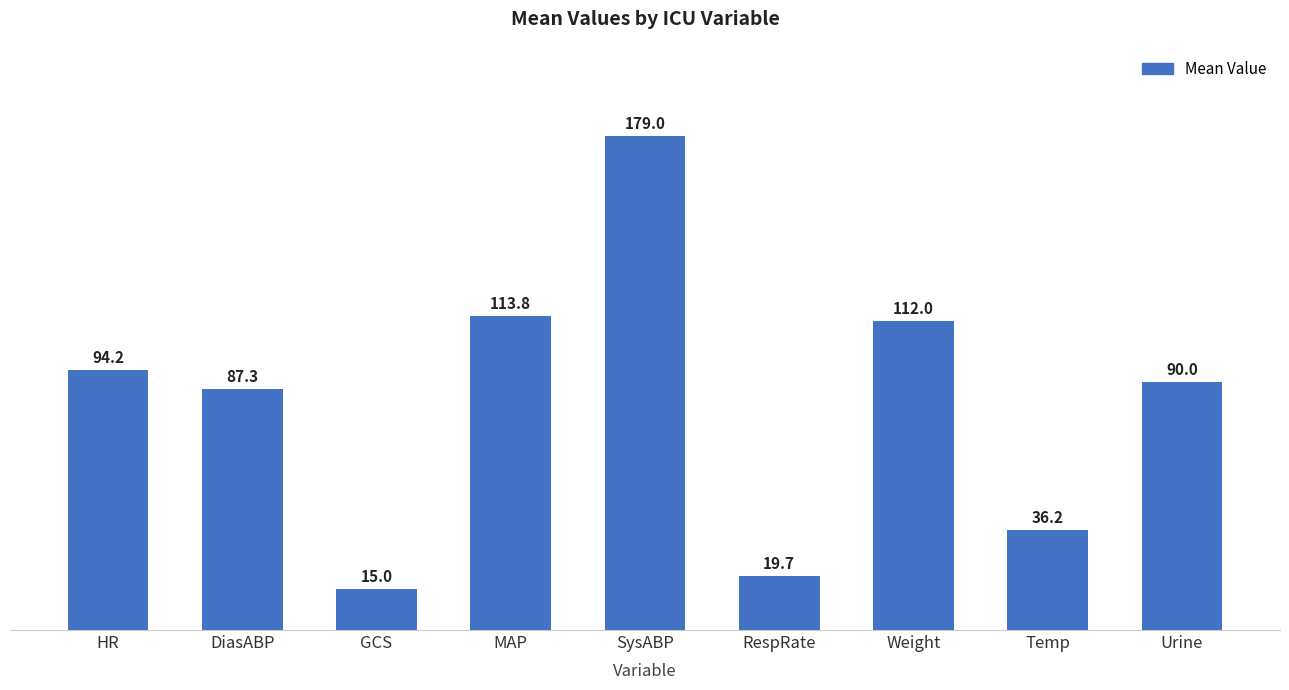

Approximately how many times larger is the value at Temp compared to Urine?

0.4